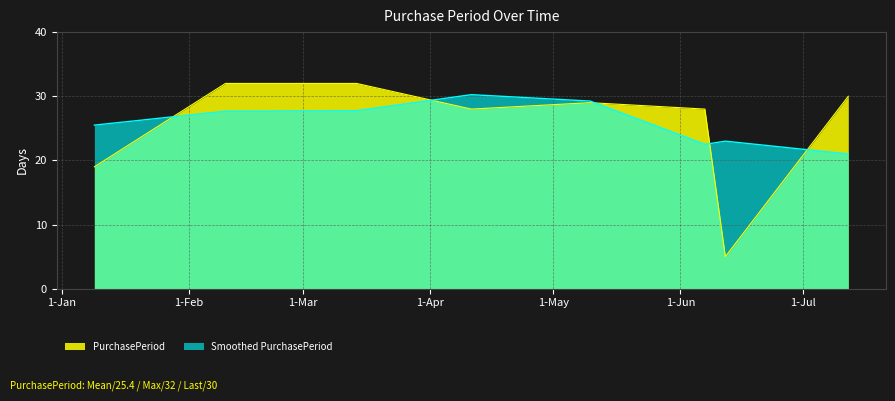

How many lines are shown in the chart?

2